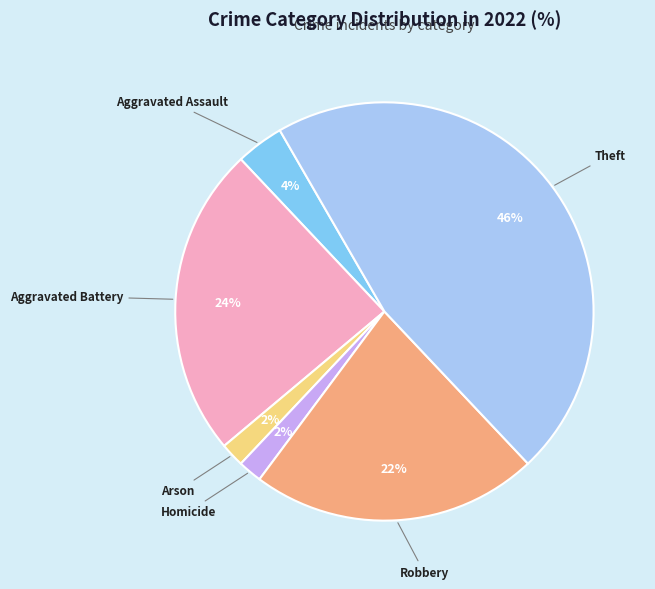

To the nearest percent, what is the difference between the largest and smallest slice percentages?

44%